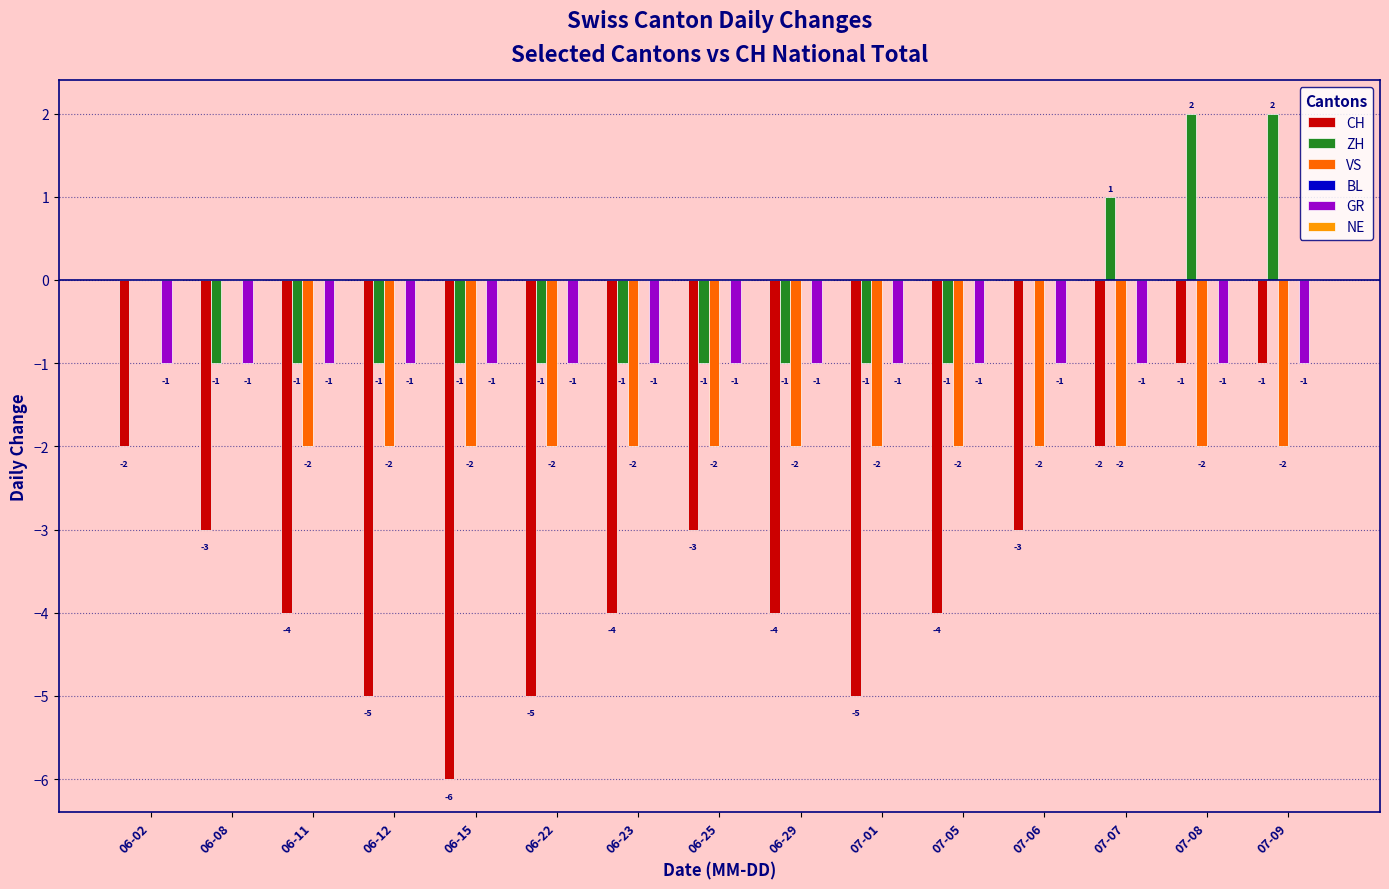

Does the chart contain stacked bars?

No